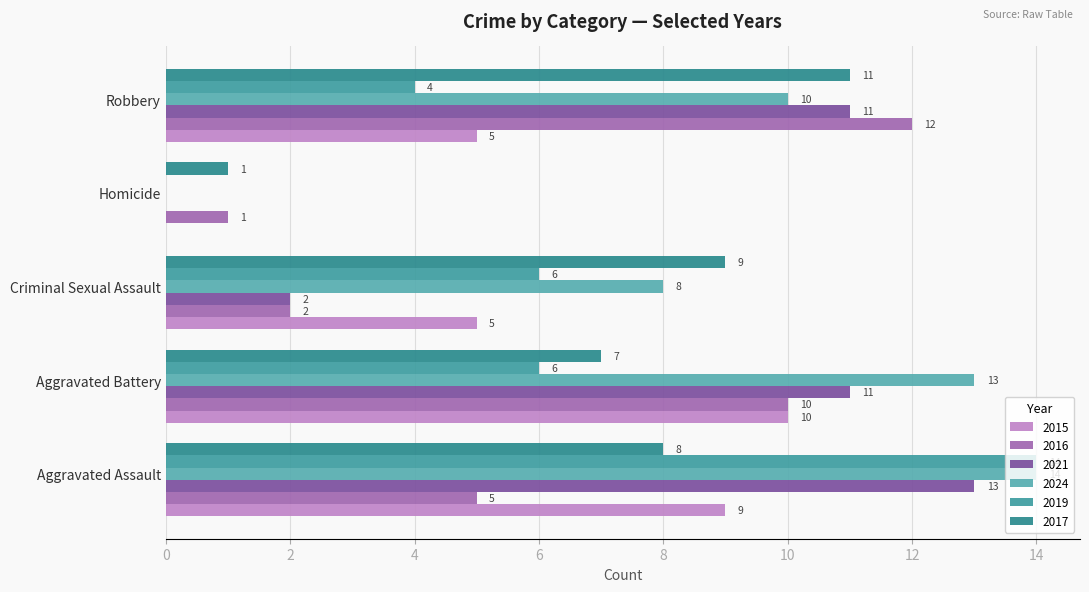

Which series has the largest range (max minus min)?

2024